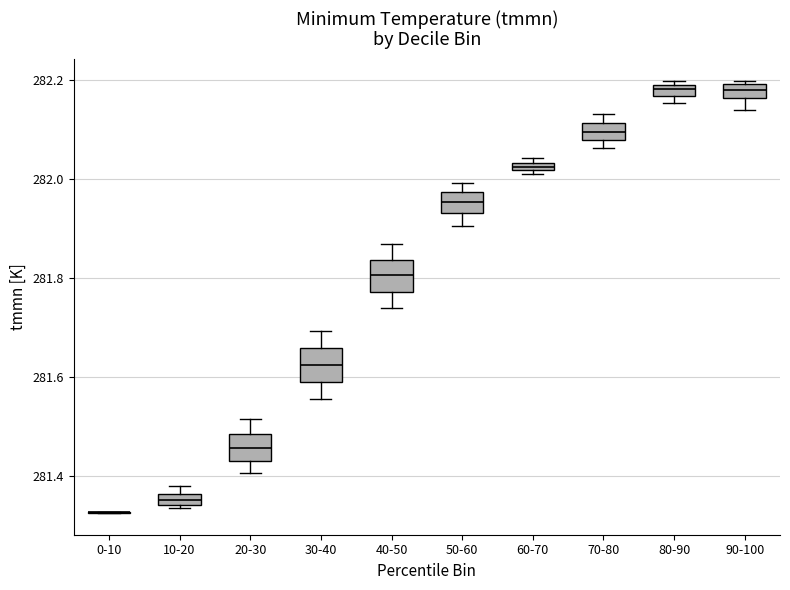

Where is the lower edge of the box for 80-90 on the y-axis? The values are not printed on the chart, so give them approximately, as read against the axis.

282.16